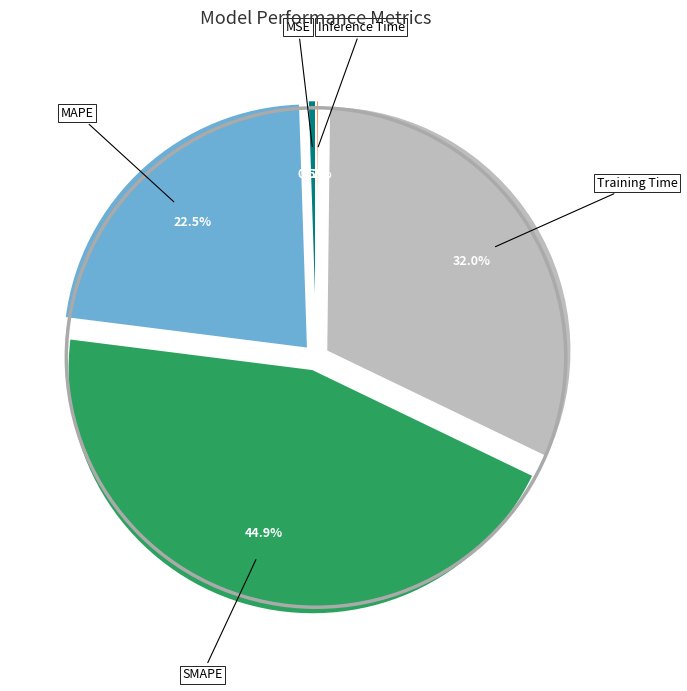

True or false: MSE accounts for 12% of the total.

False